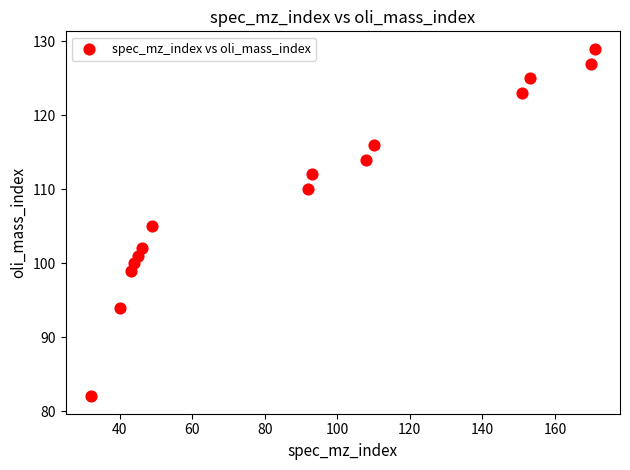

What is the range of Y values (max minus min)?

47